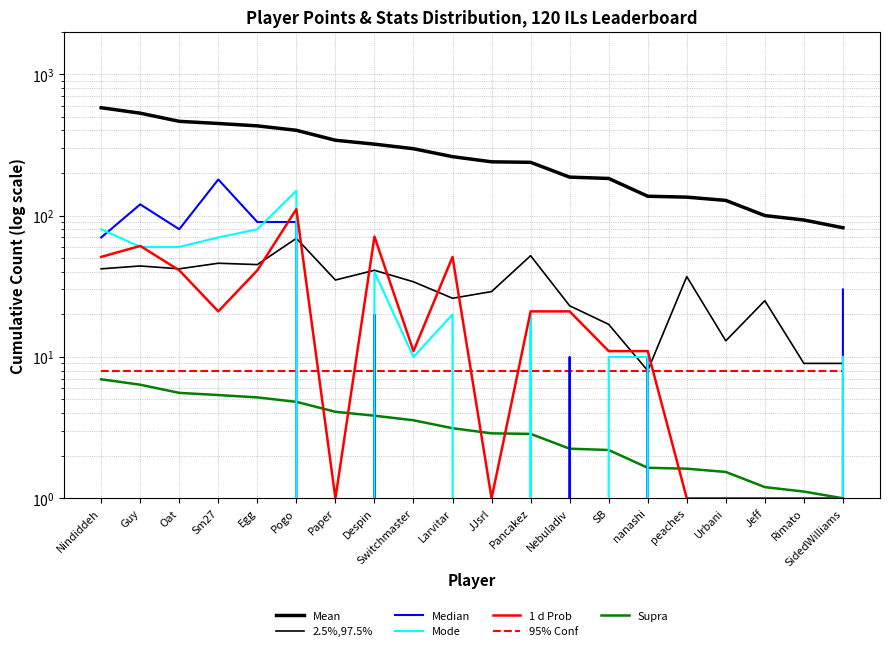

Is it true that Entries equals 41 at Despin?

True